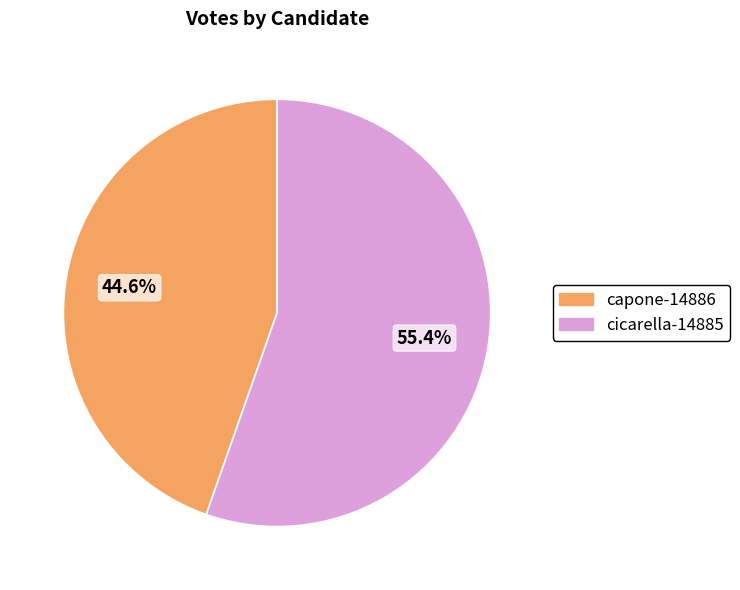

To the nearest percent, what percentage of the pie is cicarella-14885?

55%